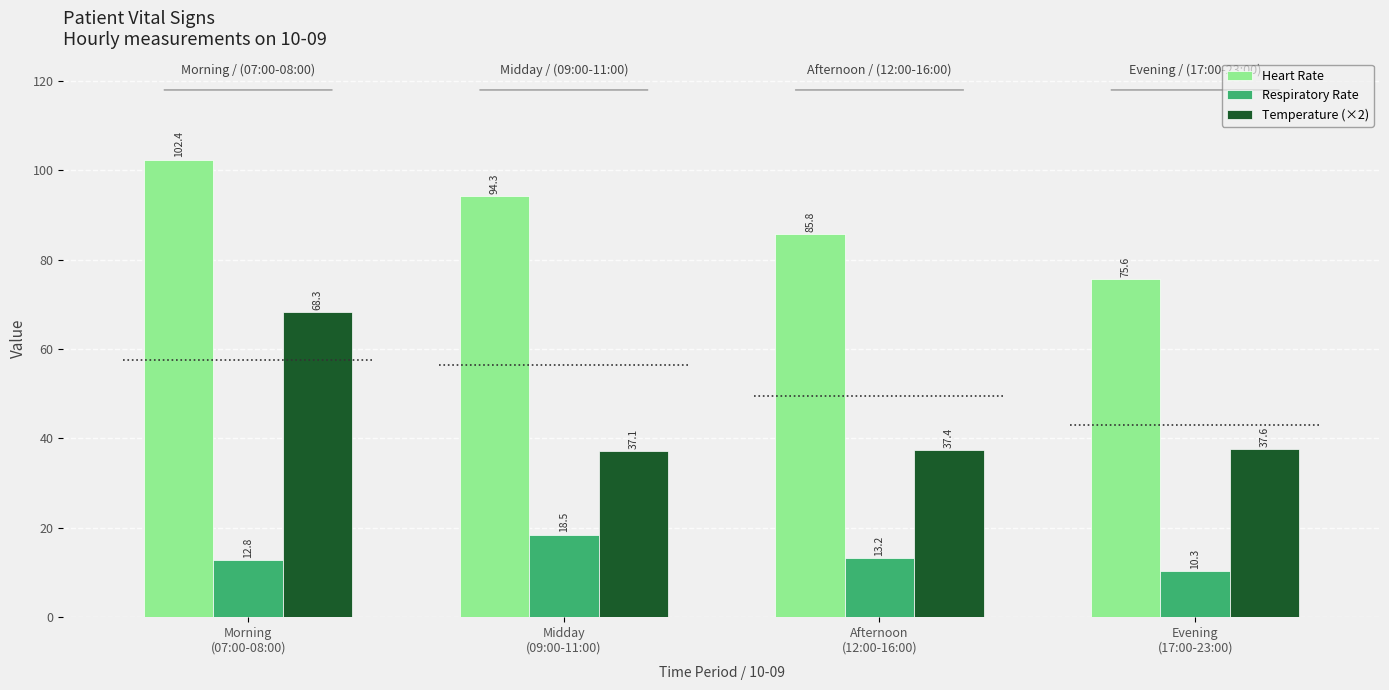

The value of Heart Rate at Morning
(07:00-08:00) is 102.4. True or false?

True